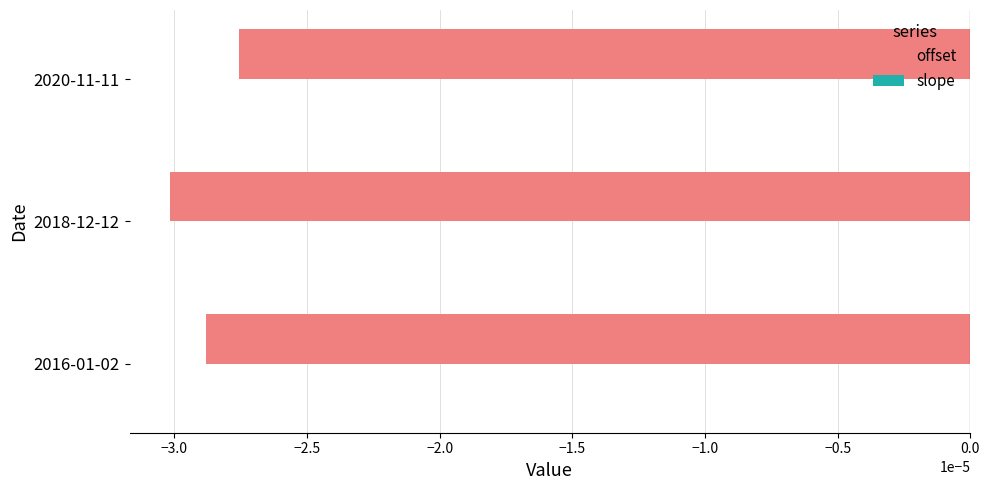

Is it true that offset equals -0.0 at 2018-12-12?

True